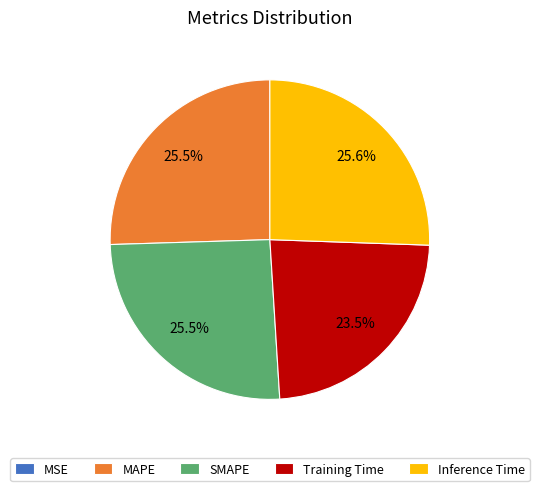

Is SMAPE the majority of the pie?

No